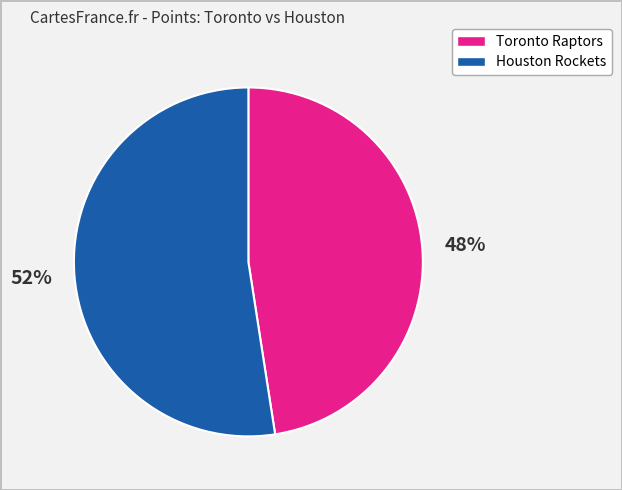

To the nearest percent, what is the average slice percentage?

50%